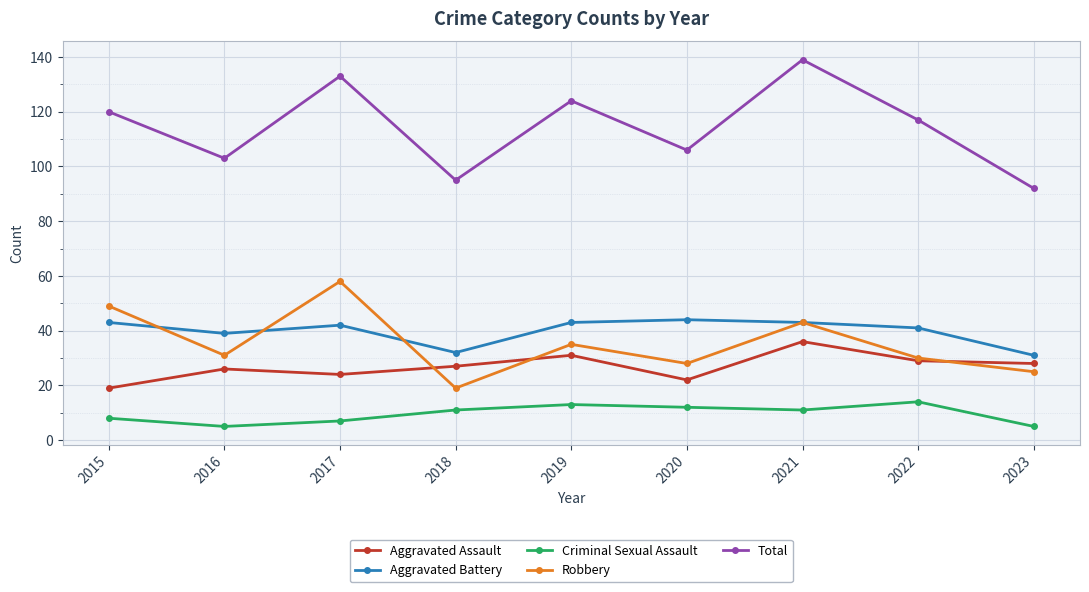

What is the average value of the Aggravated Battery series?

40